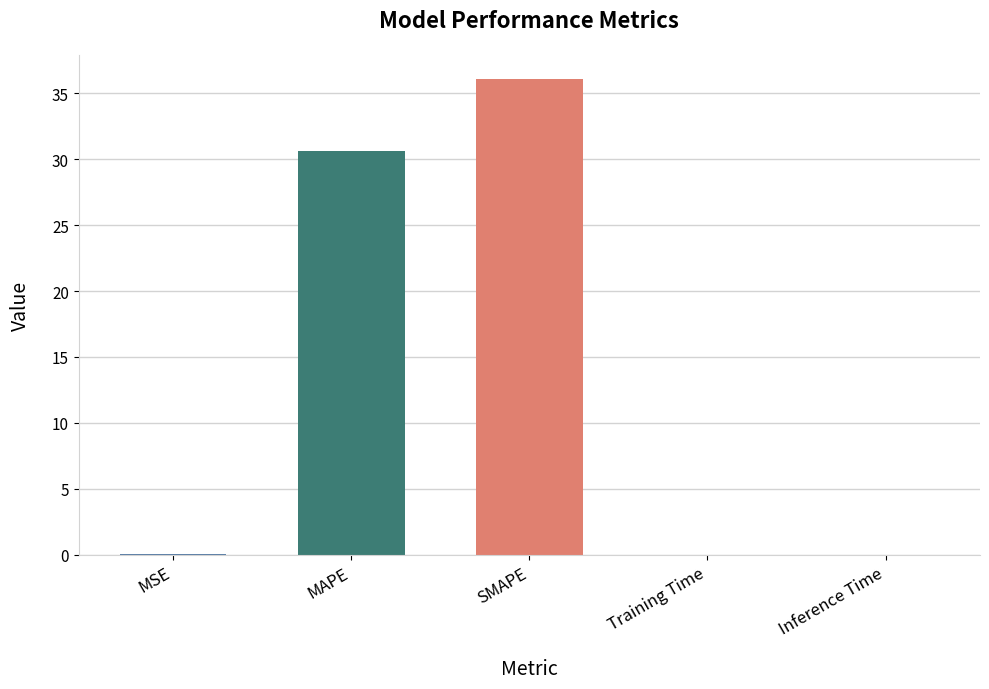

Are the bars horizontal?

No